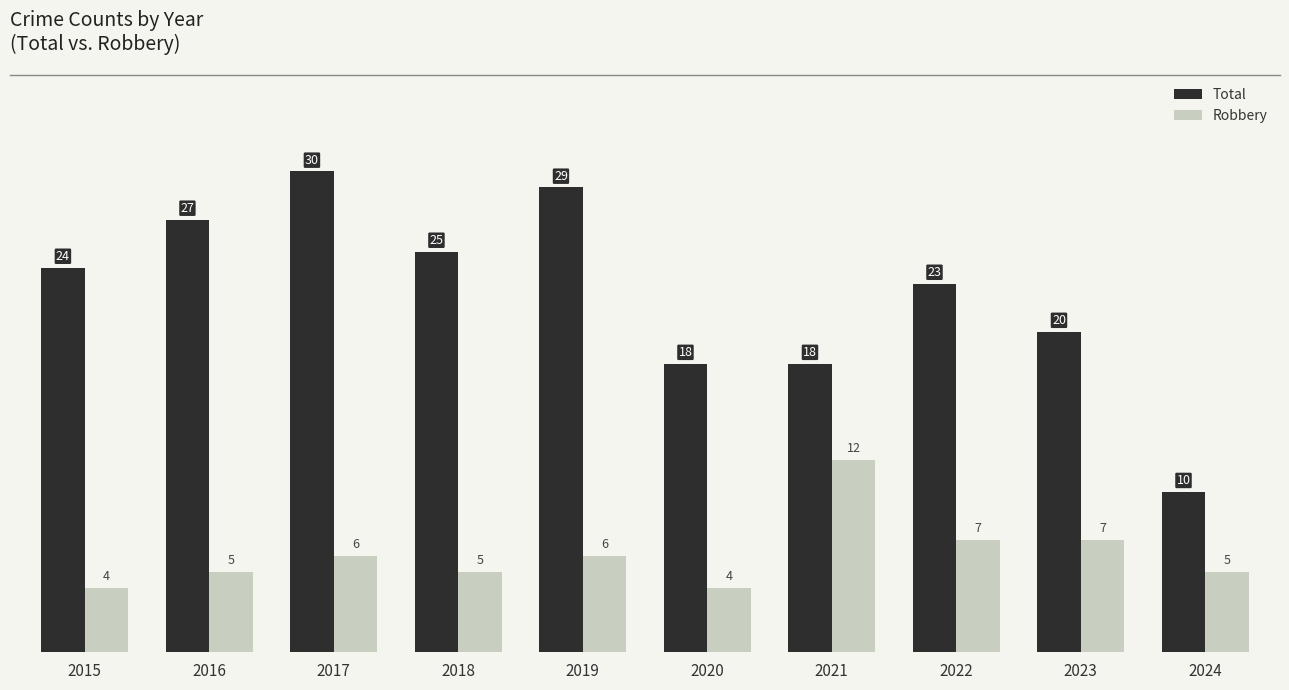

Rank the series by their average value, from lowest to highest.

Robbery, Total